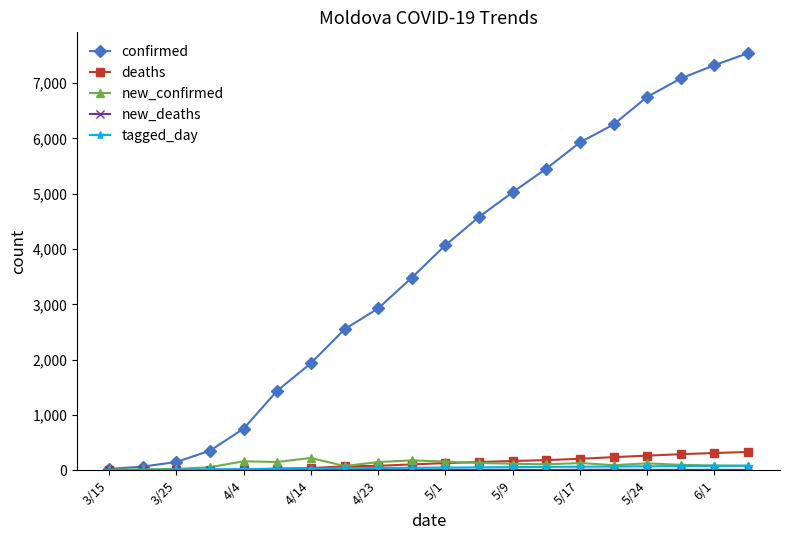

At how many categories does at least one series exceed 2746?

12